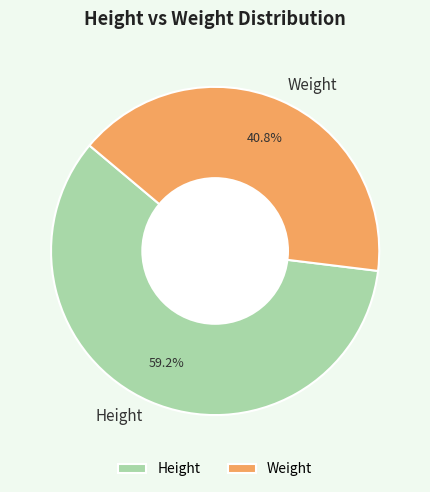

True or false: Weight accounts for 32% of the total.

False